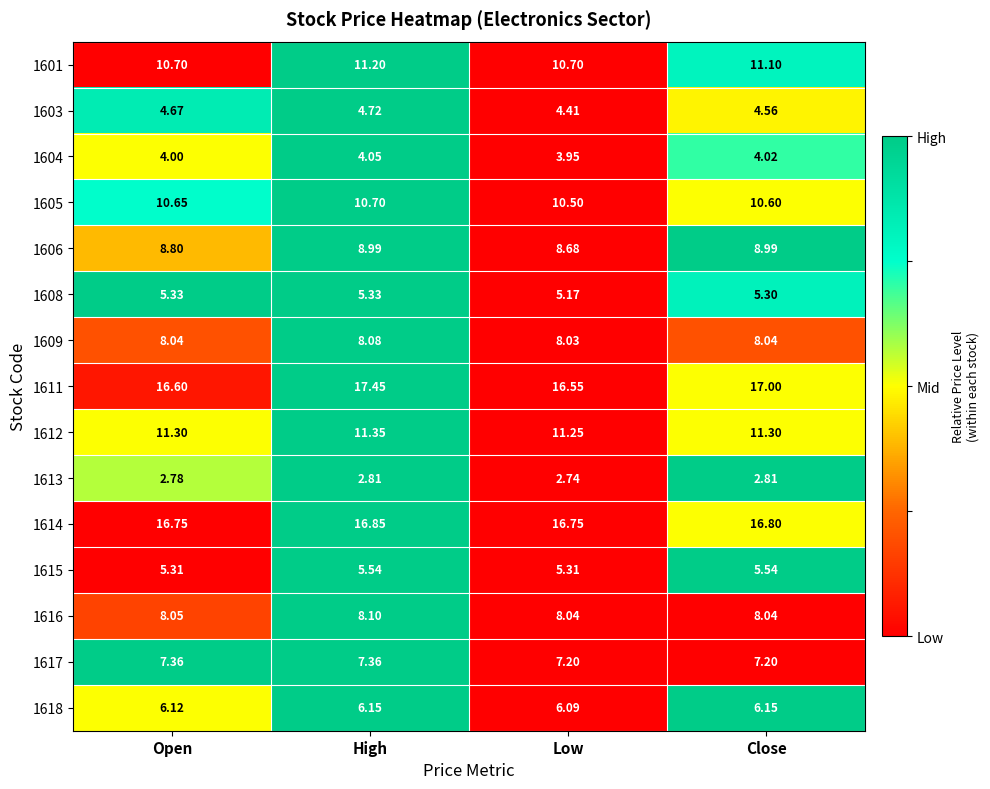

Is the value of 1613 at High greater than the value of 1618 at Open?

No